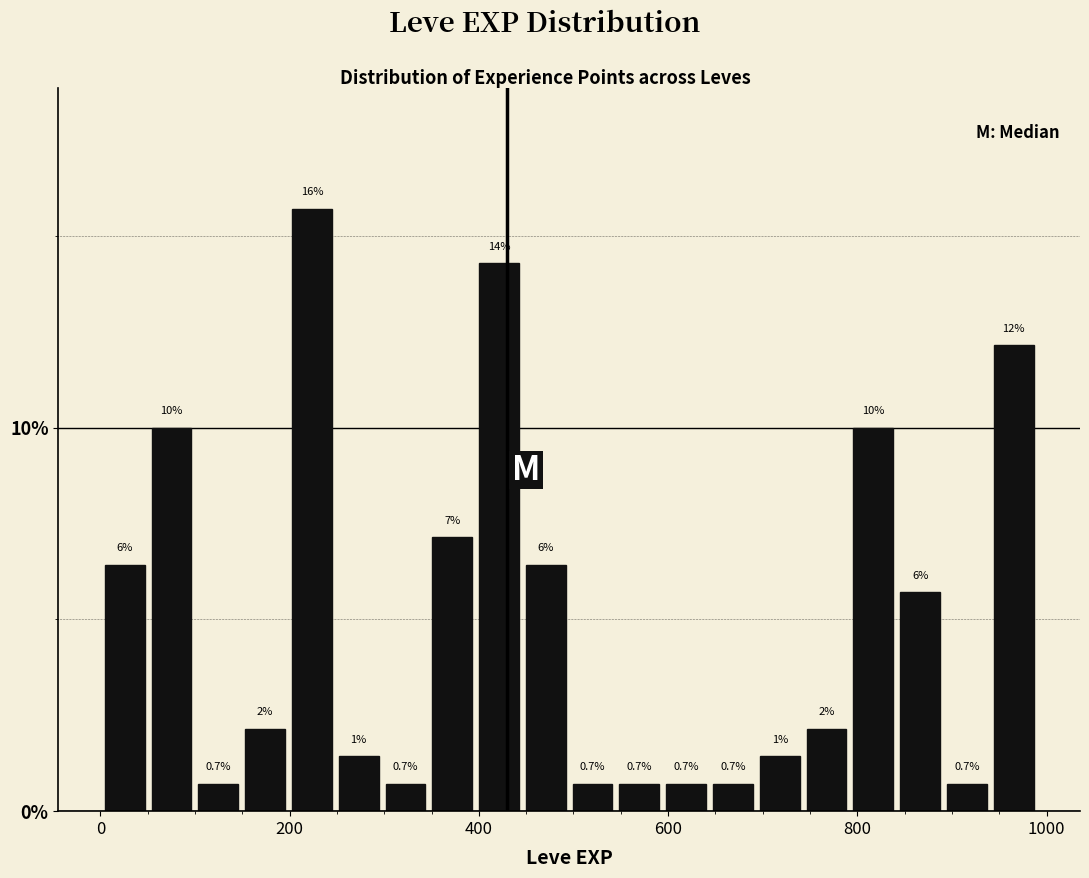

Around what value on the x-axis is the tallest bar? Give the approximate position of its centre, as read against the axis.

220